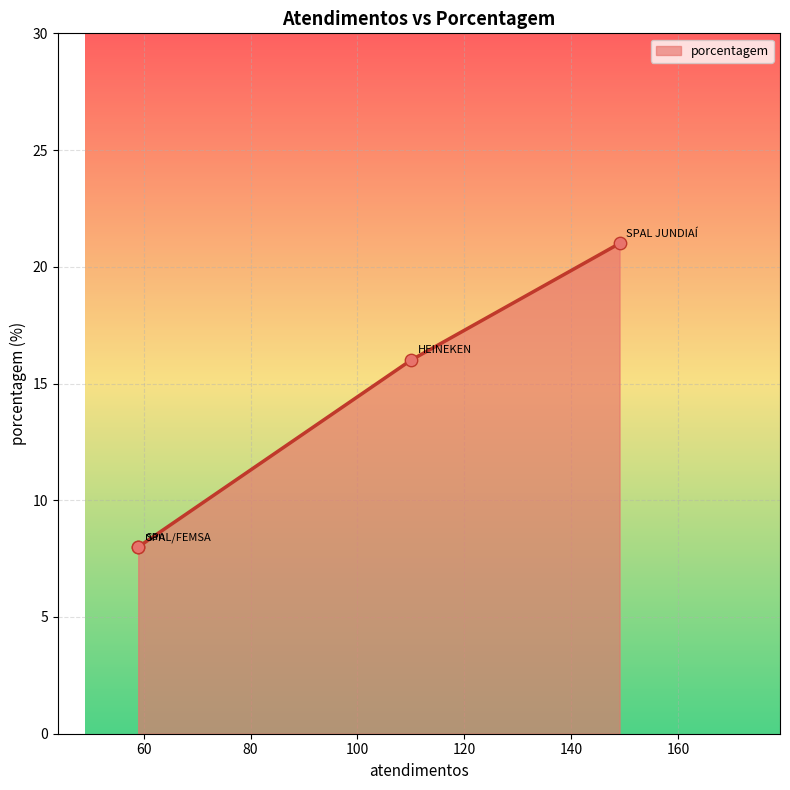

What is the ratio of the value at SPAL/FEMSA to the value at SPAL JUNDIAÍ?

0.4